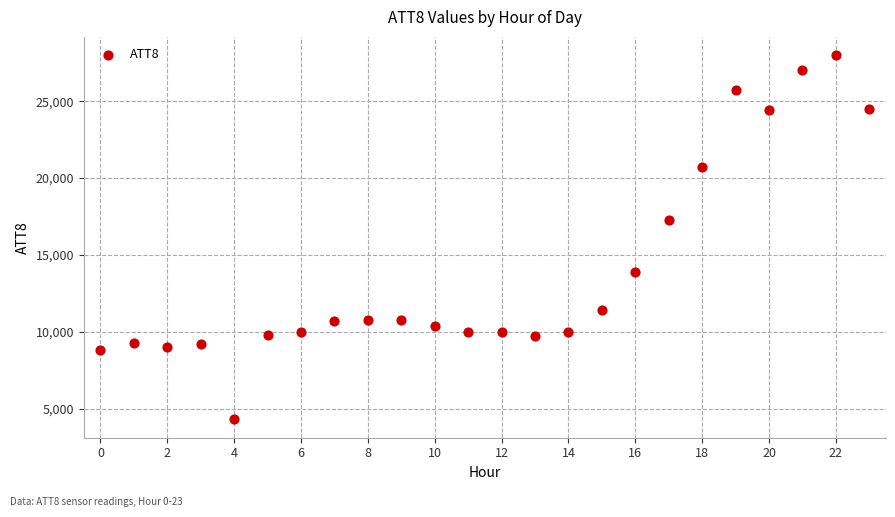

What Y value in the scatter plot is closest to 16150?

17300